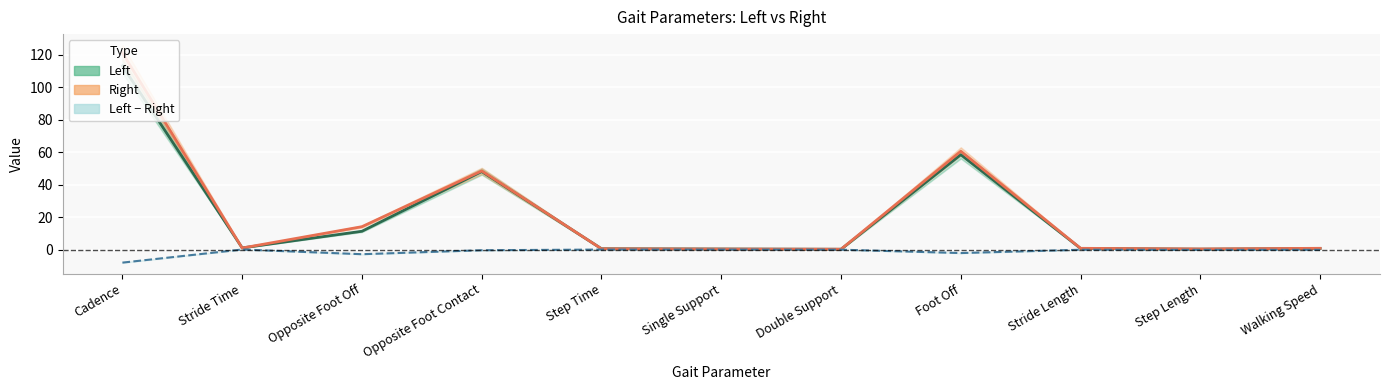

What is the label of the 2nd point from the left?

Stride Time